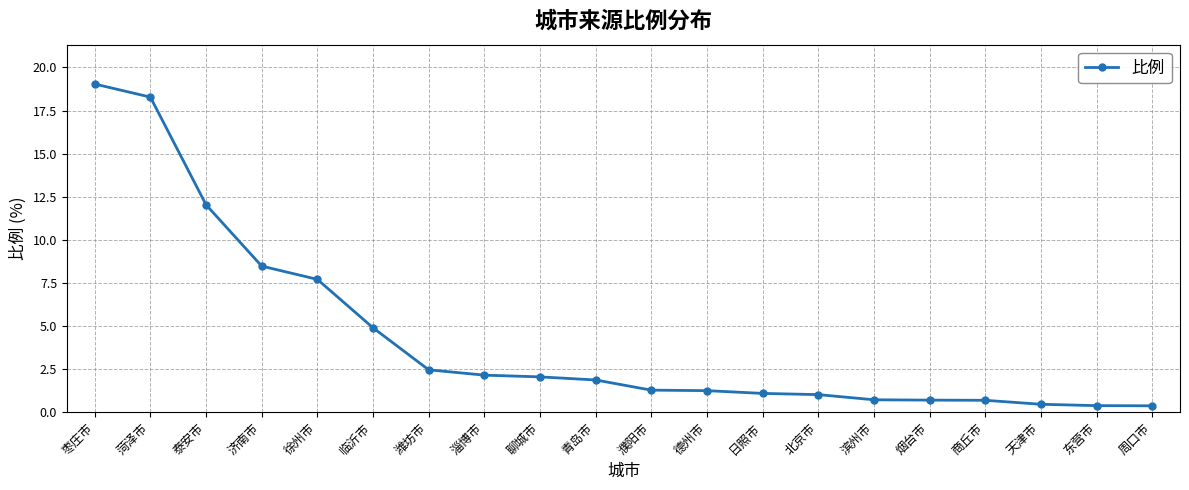

What is the difference between the values at 菏泽市 and 滨州市?

17.6